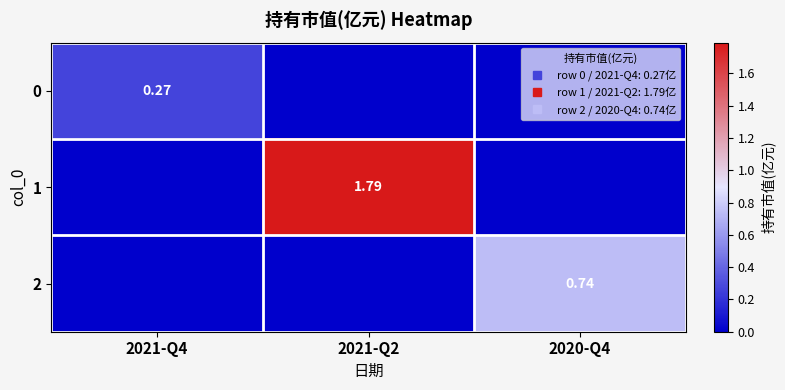

How many values in 1 are above zero?

1